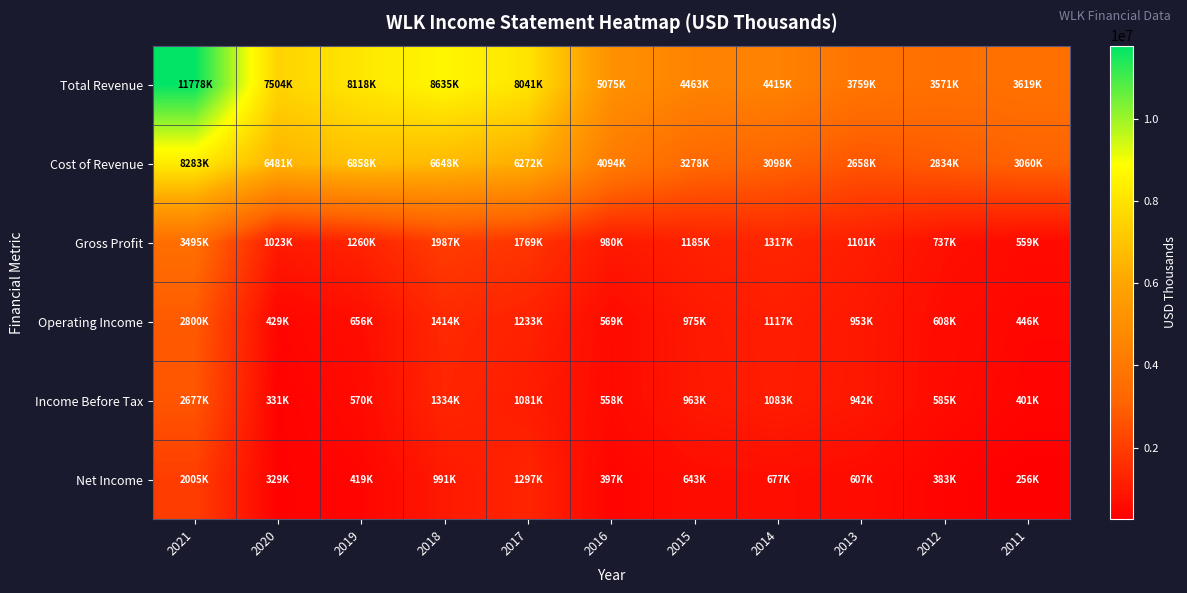

At 2017, list the series in order from largest to smallest.

Total Revenue, Cost of Revenue, Gross Profit, Net Income, Operating Income, Income Before Tax